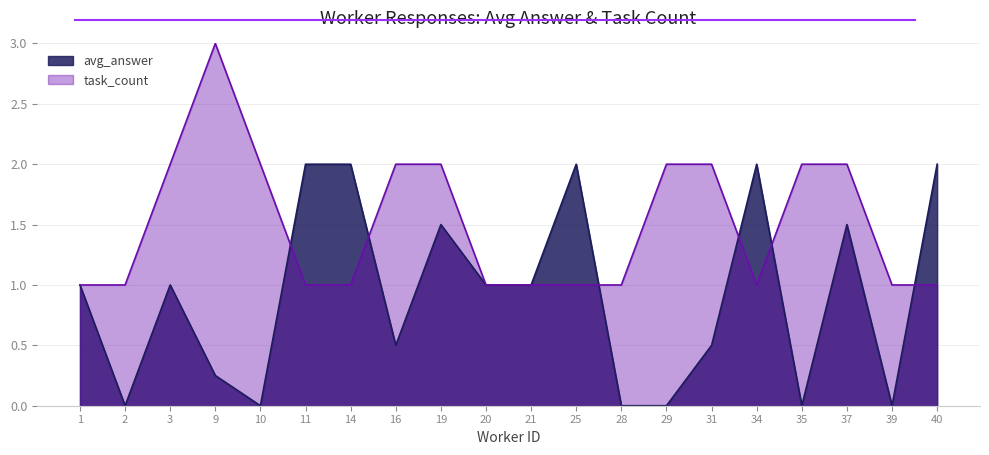

What is the sum of all avg_answer values?

18.2